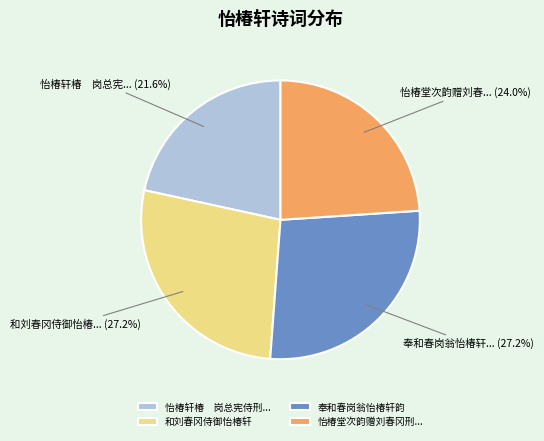

What is the smallest slice in the pie chart?

怡椿轩椿 岗总宪侍刑...